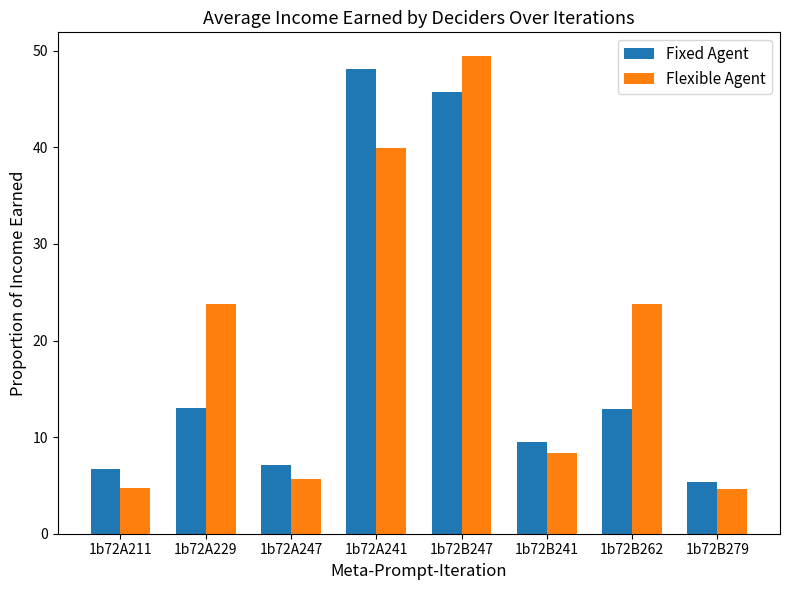

Which series has the widest spread of values?

Flexible Agent